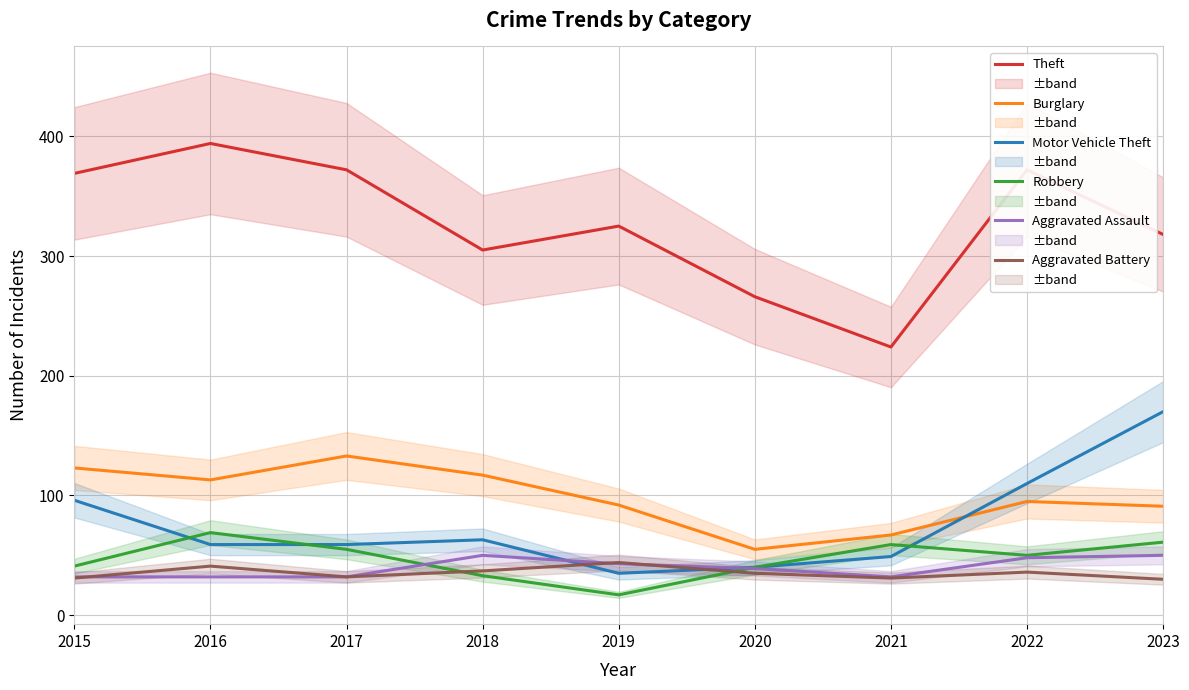

True or false: Robbery and Theft intersect in this chart.

False